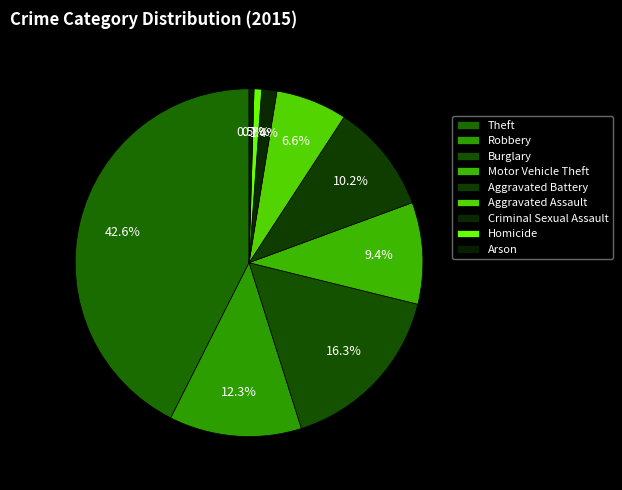

What is the change in value from Robbery to Aggravated Assault?

-137